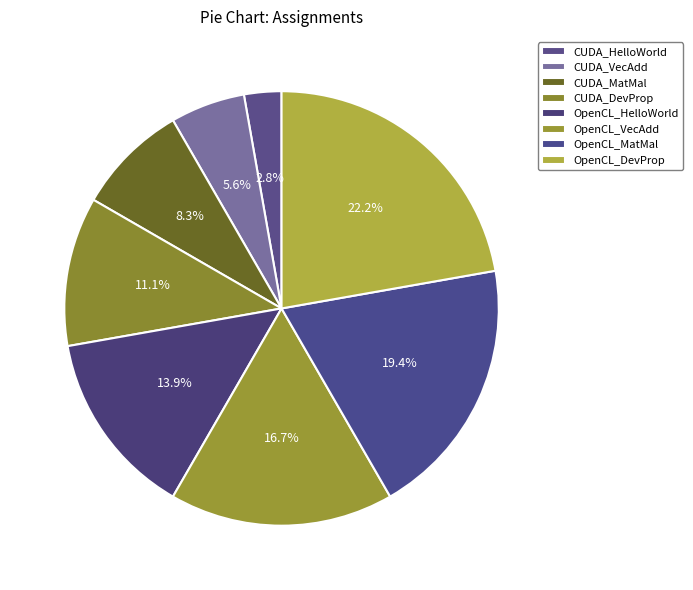

What is the ratio of the value at OpenCL_DevProp to the value at OpenCL_VecAdd?

1.3